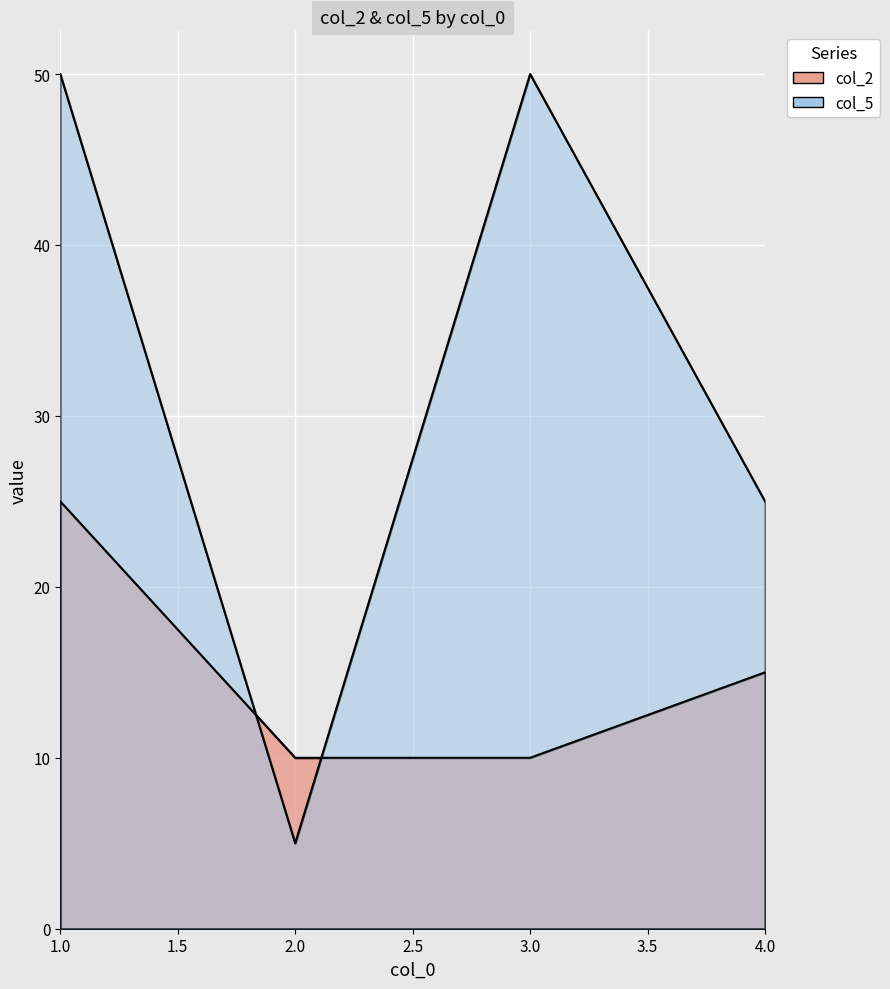

Is it true that col_2 equals 10 at 4?

False